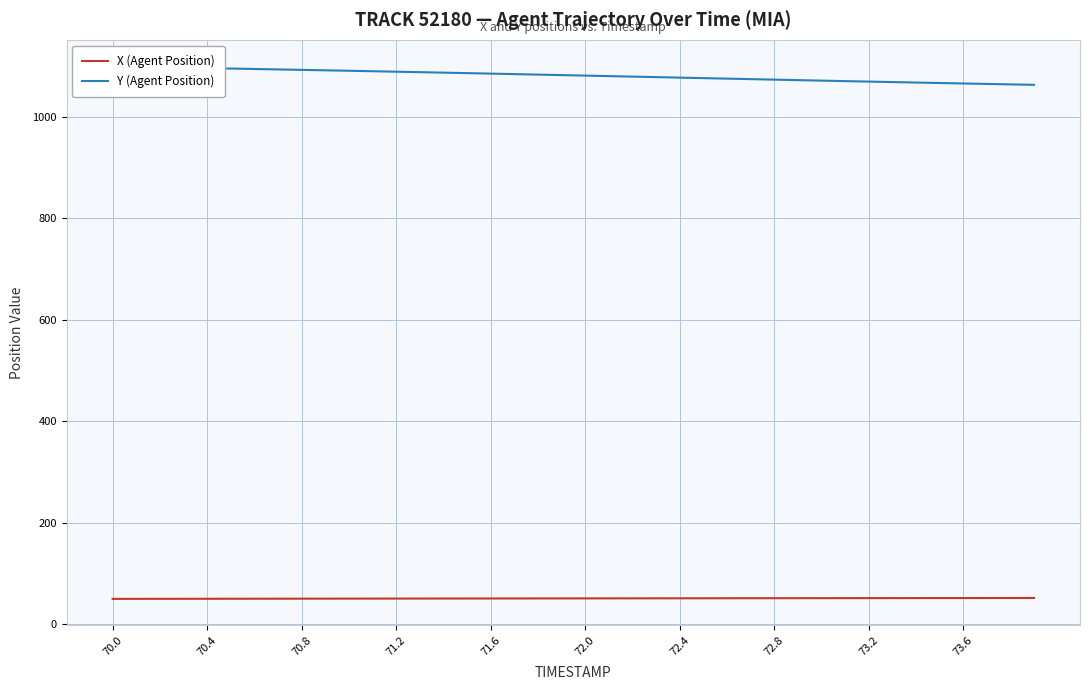

What is the value of the Y (Agent Position) point at the 39th from the left?

1063.8